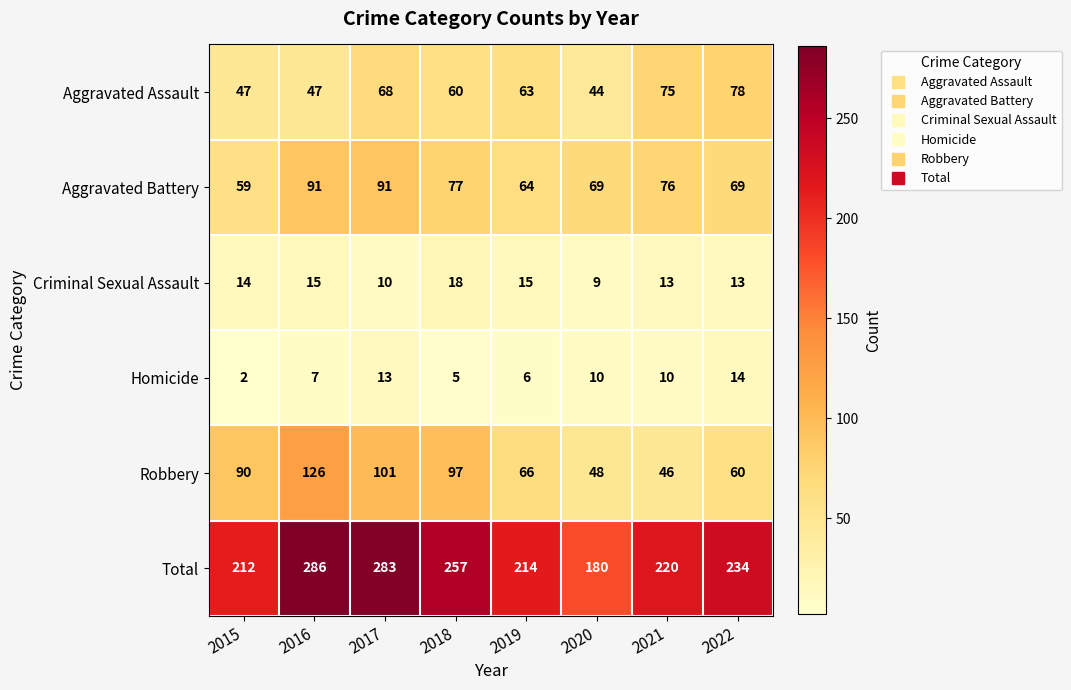

At which category does the chart reach its peak across all series?

2016